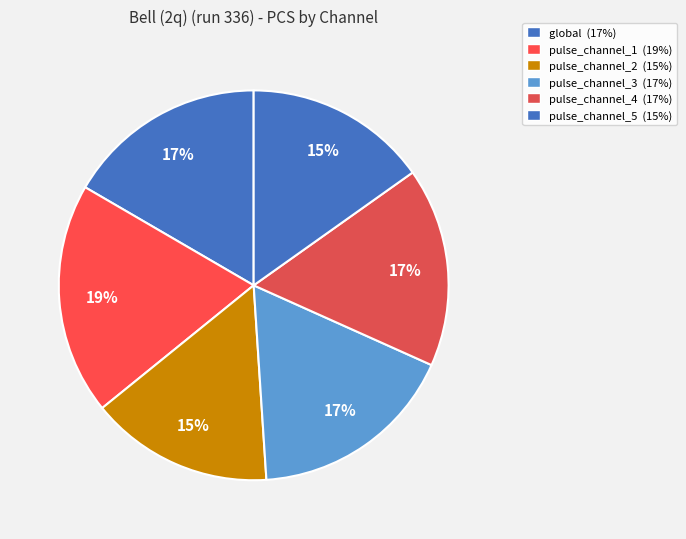

Does pulse_channel_2 represent more than half of the total?

No